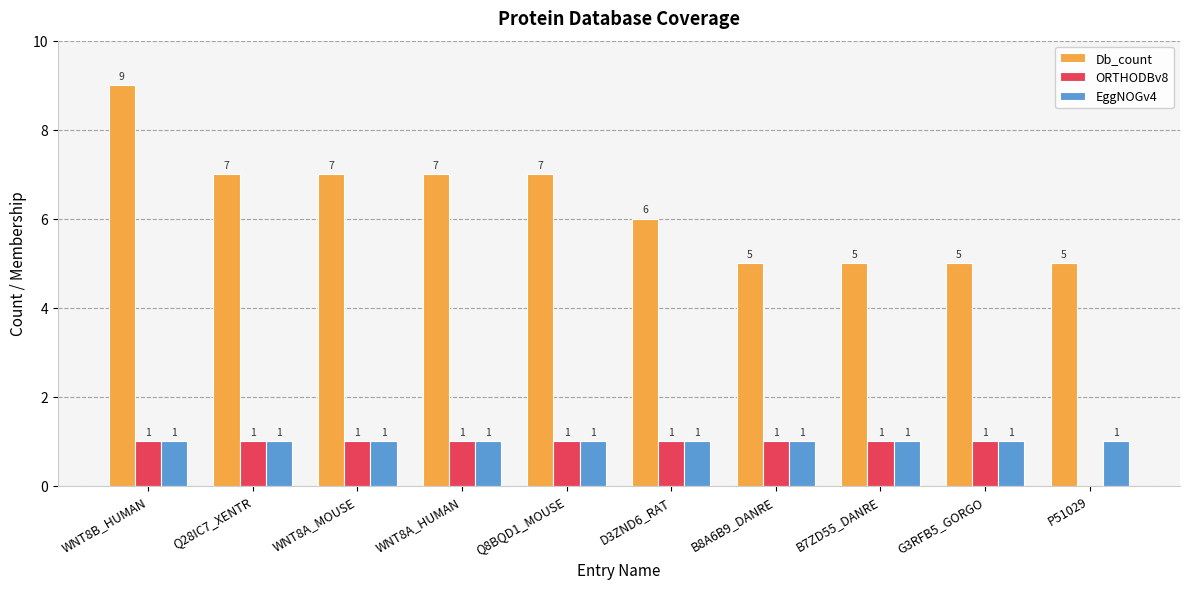

How many distinct data groups are displayed?

3